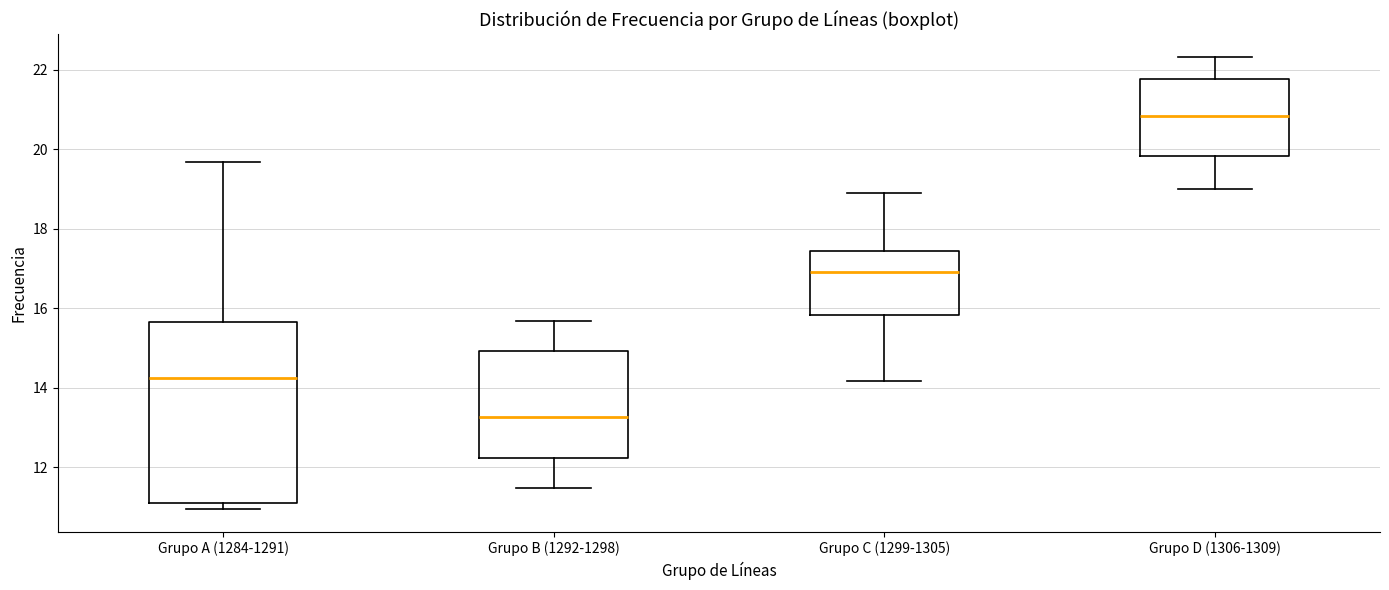

Which box's median line is the highest?

Grupo D (1306-1309)